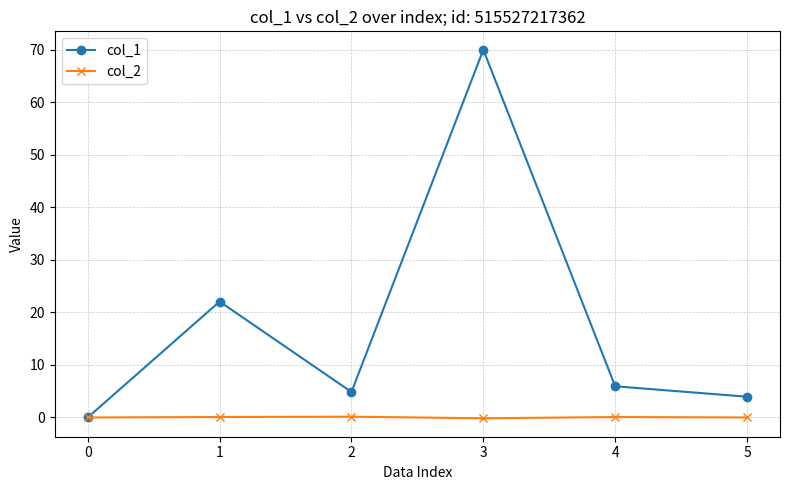

Rank the series by their average value, from lowest to highest.

col_2, col_1